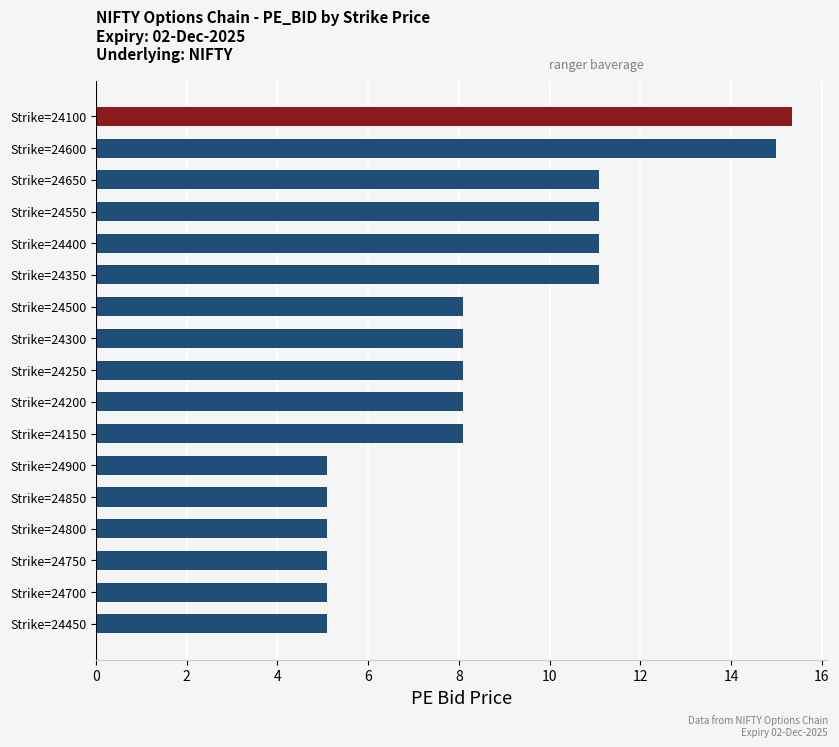

The value at Strike=24300 is 12.5. True or false?

False